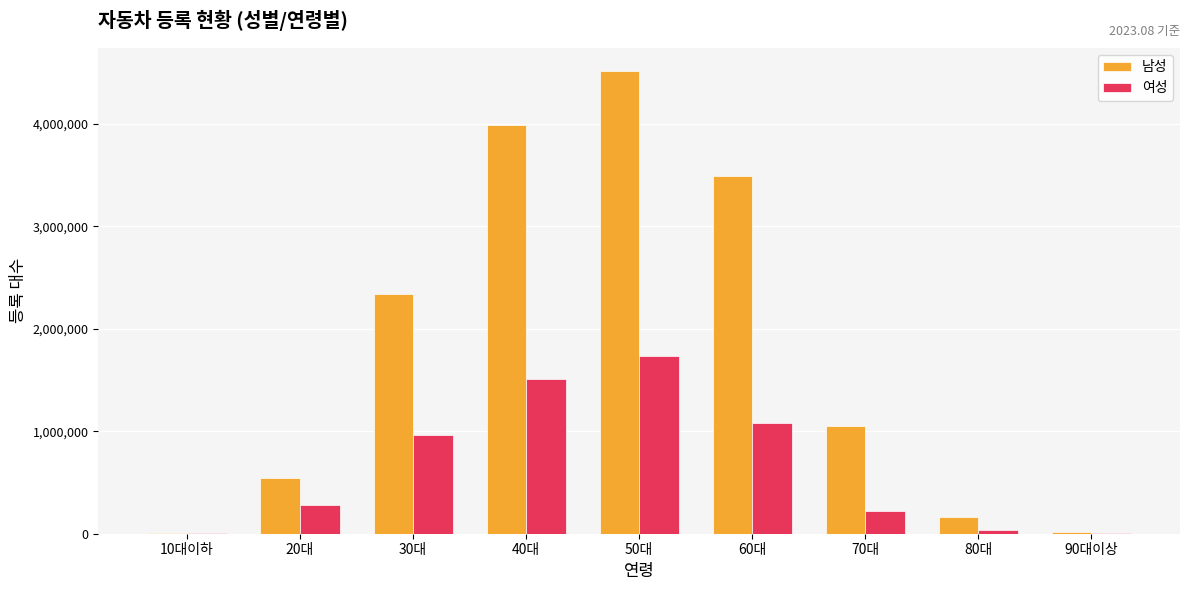

Does the chart contain stacked bars?

No